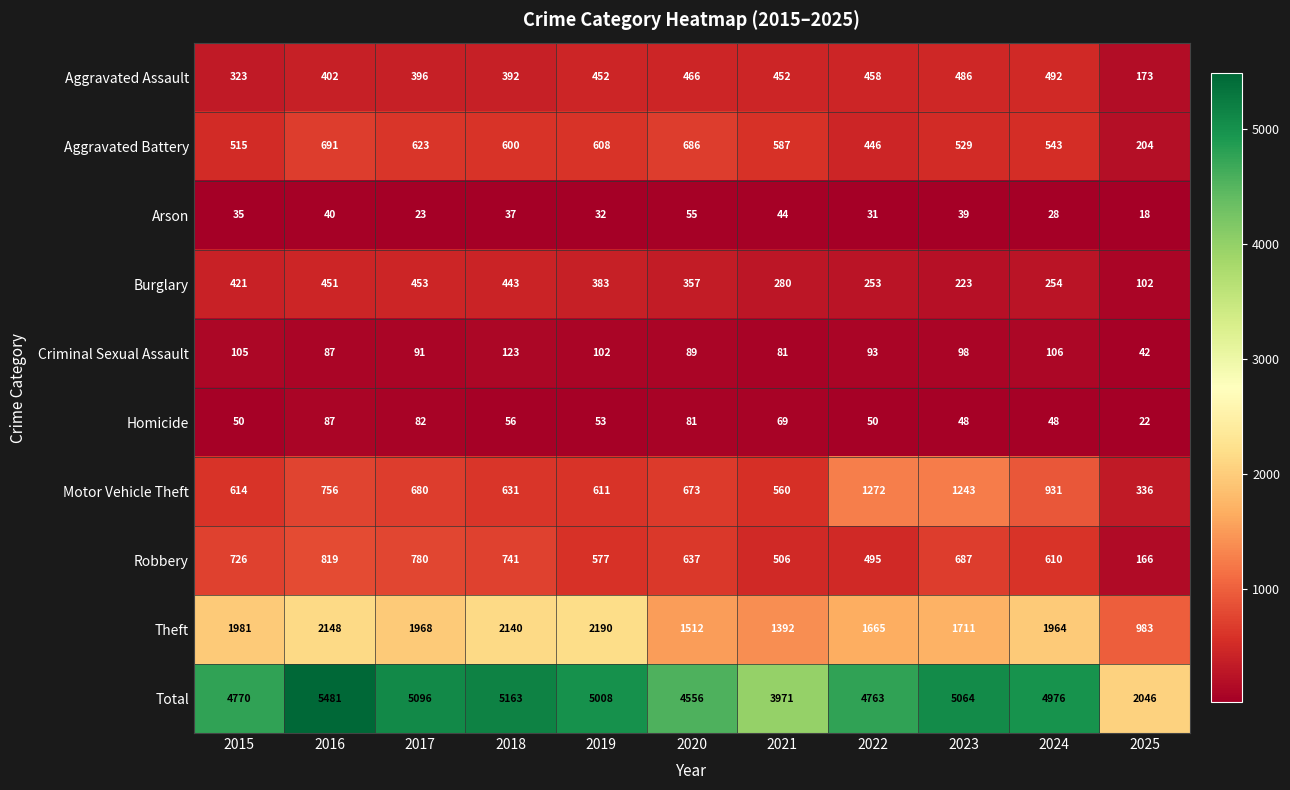

Read the Theft value at 2017.

1968